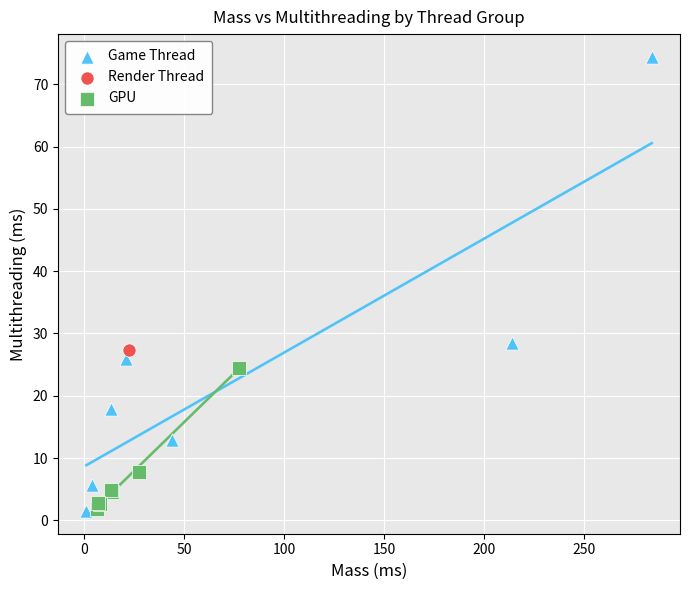

Which series reaches the maximum Y coordinate?

Game Thread